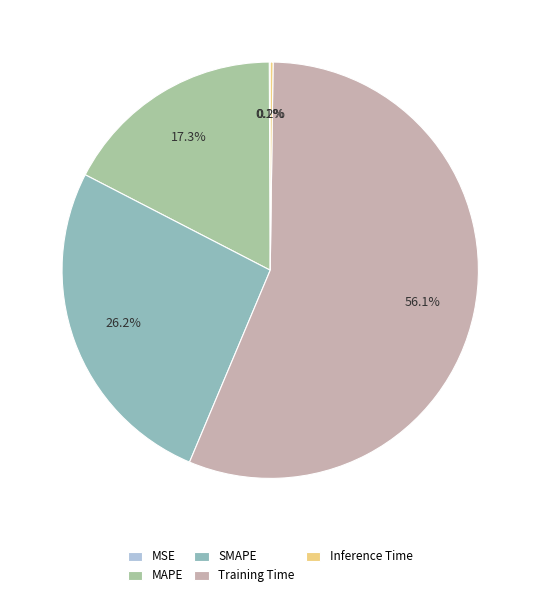

Is it true that Inference Time is 1% of the pie?

False